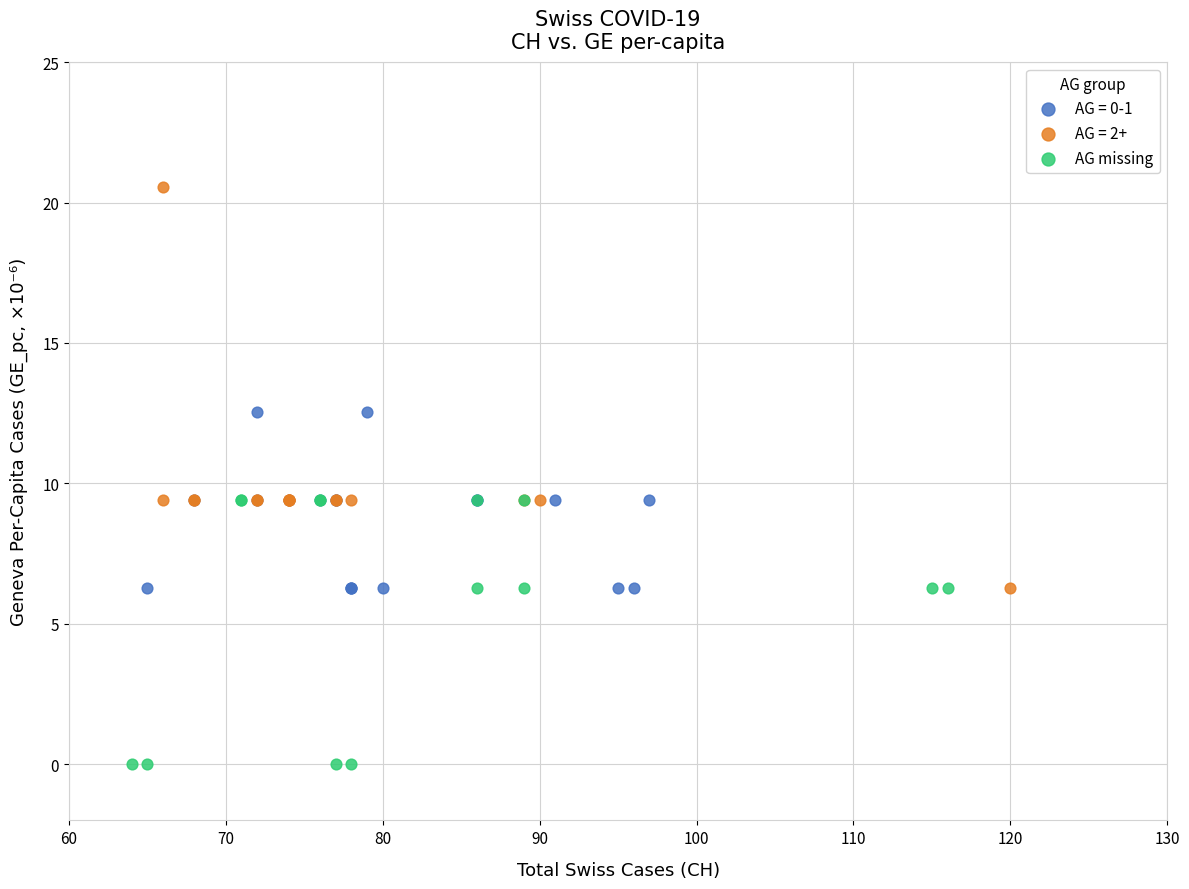

Which series contains the highest Y value?

AG = 2+